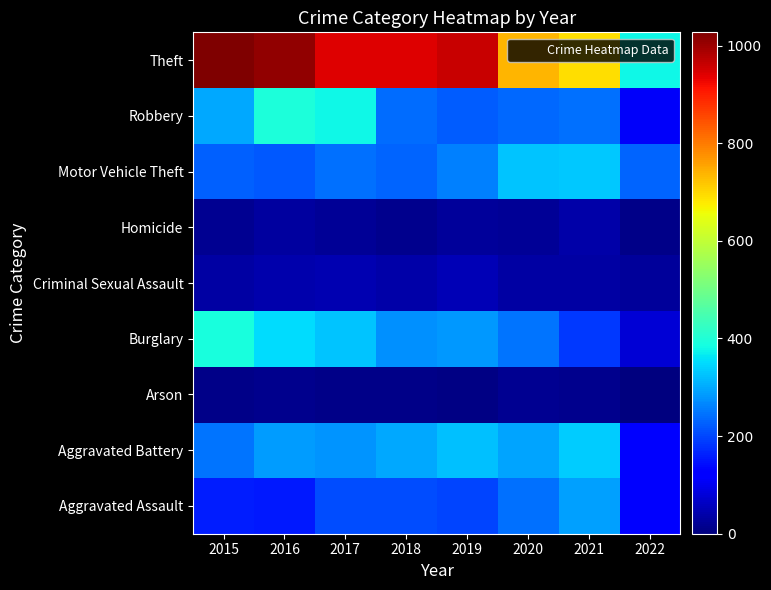

Reading left to right, list all the values displayed in this chart.

Aggravated Assault: 2015=160	2016=154	2017=207	2018=206	2019=197	2020=242	2021=292	2022=126
Aggravated Battery: 2015=246	2016=288	2017=277	2018=297	2019=321	2020=294	2021=336	2022=118
Arson: 2015=11	2016=13	2017=9	2018=9	2019=8	2020=20	2021=14	2022=1
Burglary: 2015=393	2016=352	2017=327	2018=273	2019=281	2020=245	2021=186	2022=79
Criminal Sexual Assault: 2015=34	2016=43	2017=47	2018=40	2019=51	2020=36	2021=33	2022=26
Homicide: 2015=17	2016=29	2017=24	2018=15	2019=27	2020=24	2021=37	2022=12
Motor Vehicle Theft: 2015=228	2016=218	2017=243	2018=232	2019=260	2020=328	2021=329	2022=229
Robbery: 2015=297	2016=394	2017=381	2018=237	2019=224	2020=233	2021=244	2022=109
Theft: 2015=1027	2016=1009	2017=941	2018=941	2019=959	2020=736	2021=691	2022=379